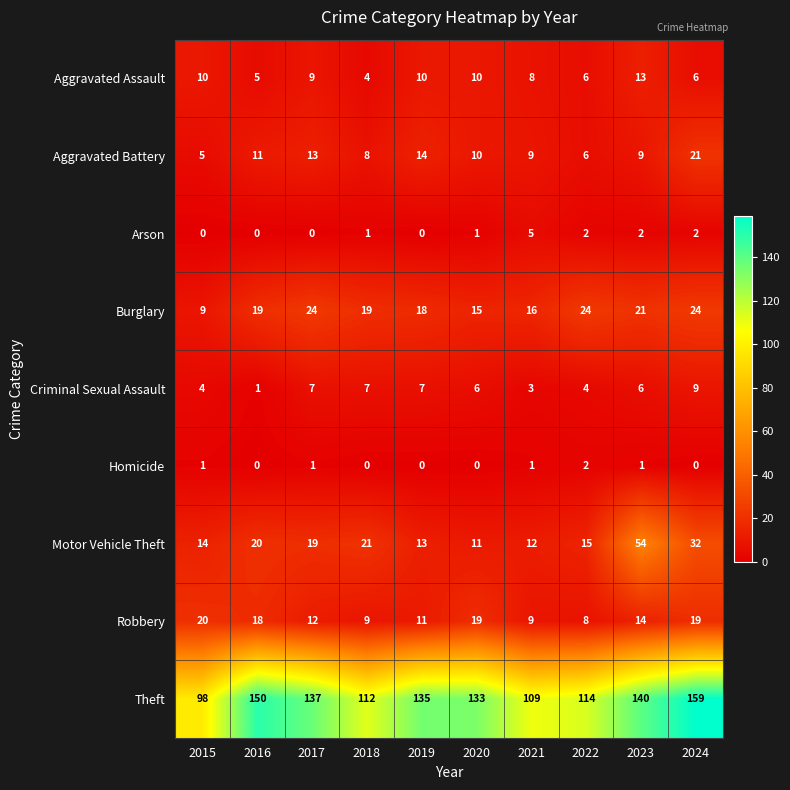

Read the Theft value at 2024, to the nearest 10.

160